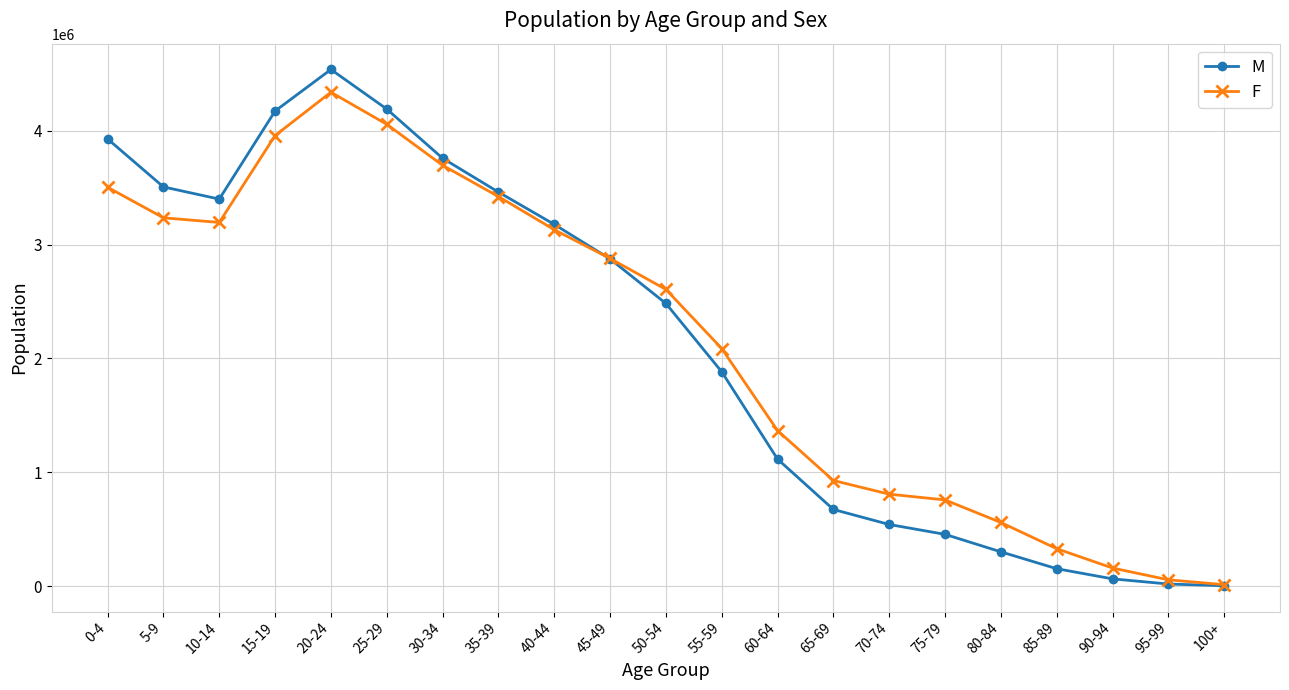

How many data points does each series have?

21